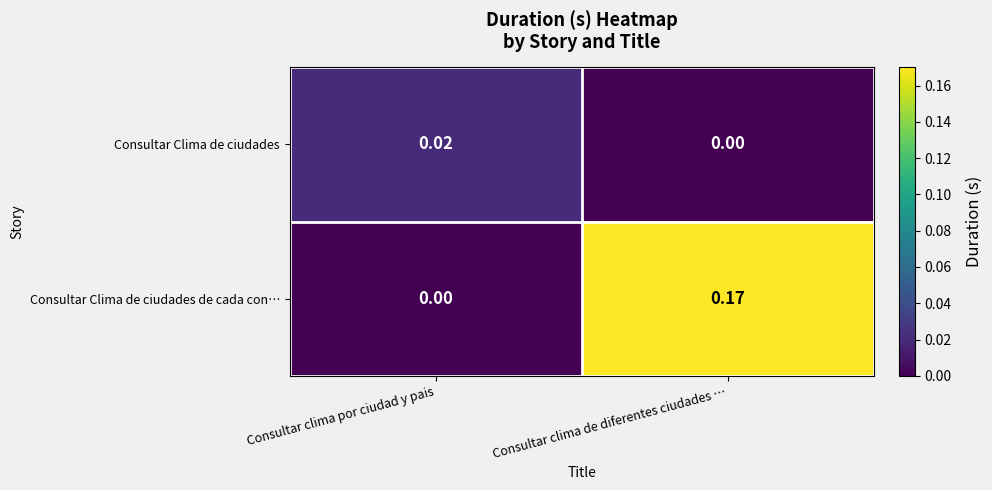

Rank the series at Consultar clima por ciudad y pais from highest to lowest value.

Consultar Clima de ciudades, Consultar Clima de ciudades de cada con…